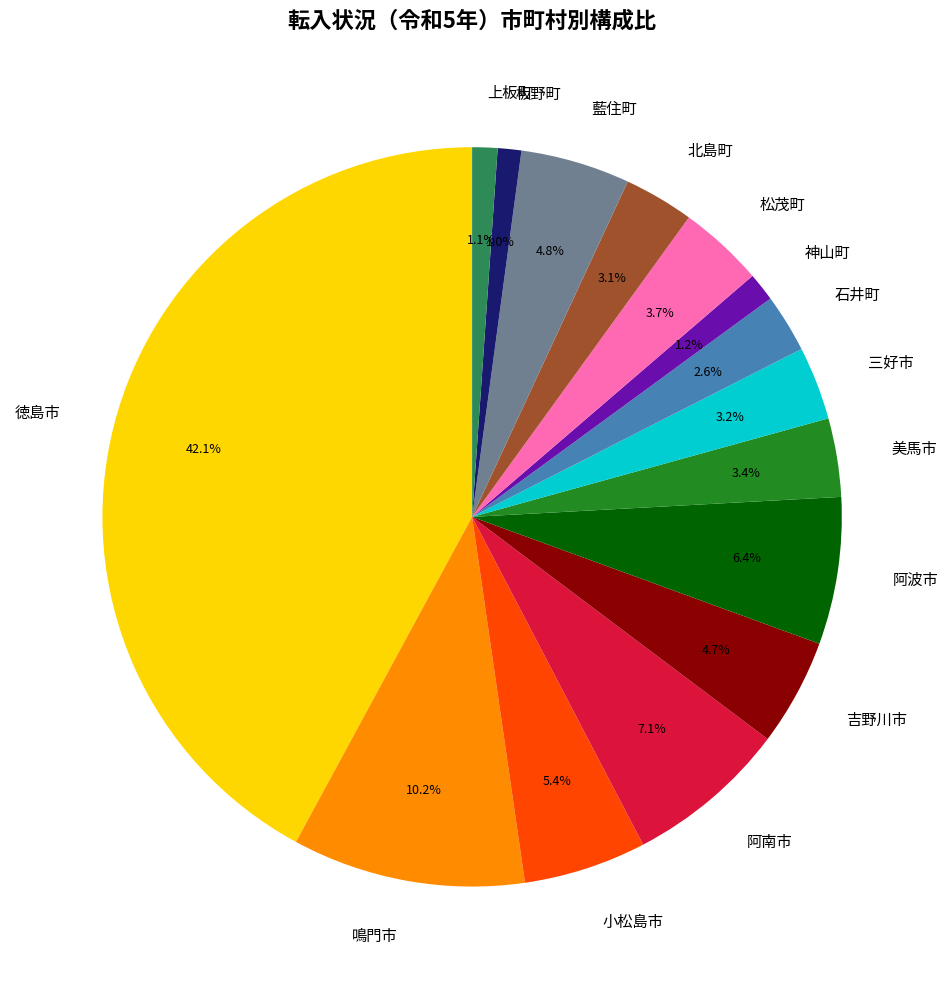

What percentage is the 美馬市 slice, to the nearest percent?

3%